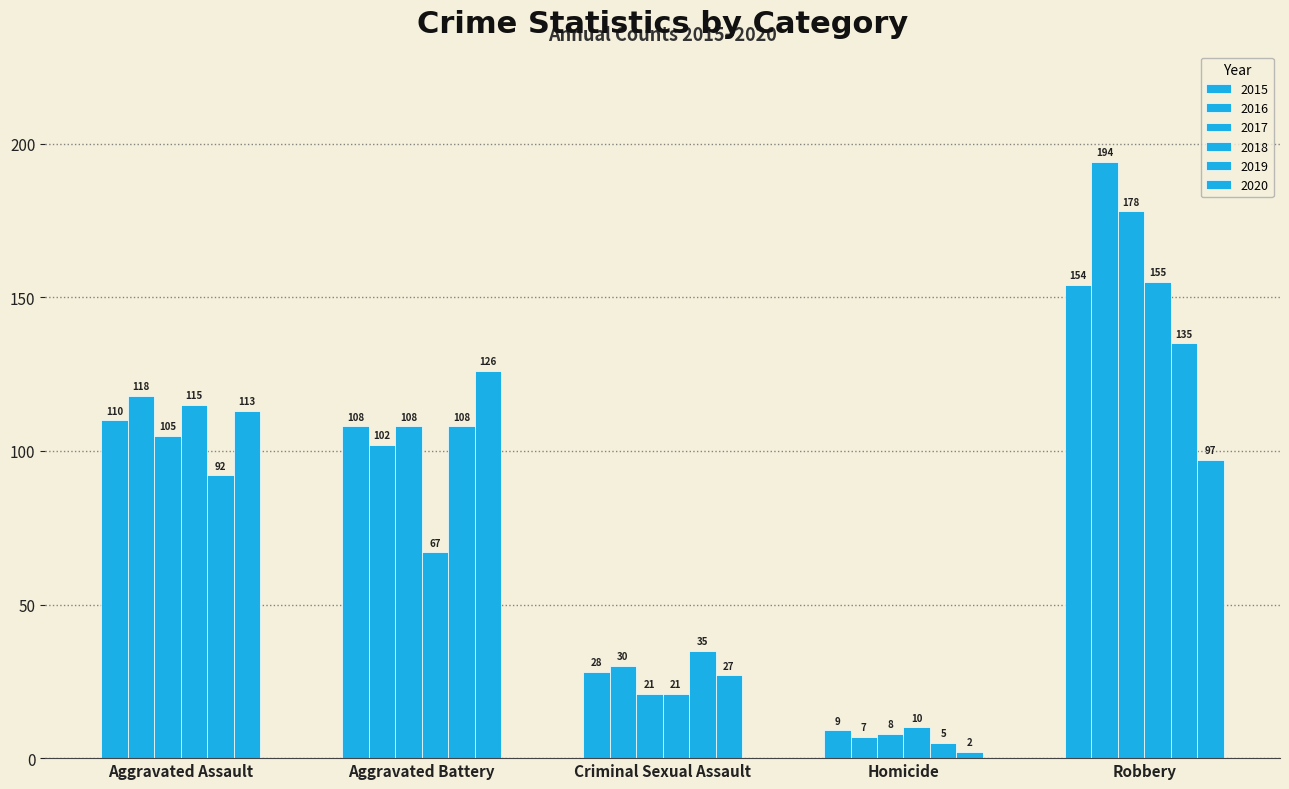

Is the value of 2017 at Aggravated Battery greater than the value of 2015 at Robbery?

No